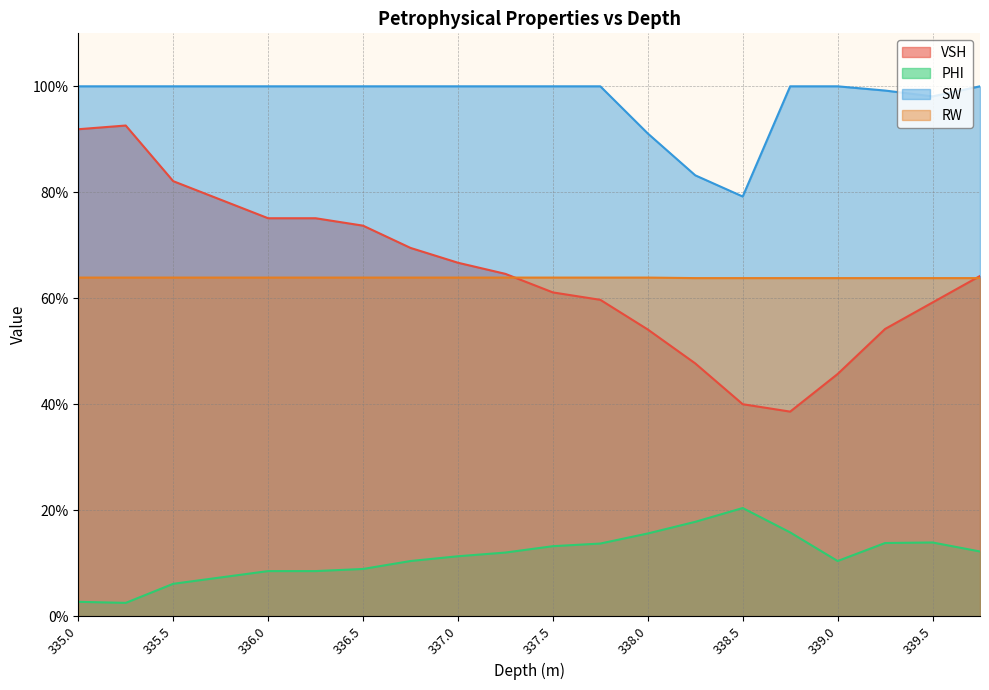

Is it true that SW equals 1.0 at 338.75?

True